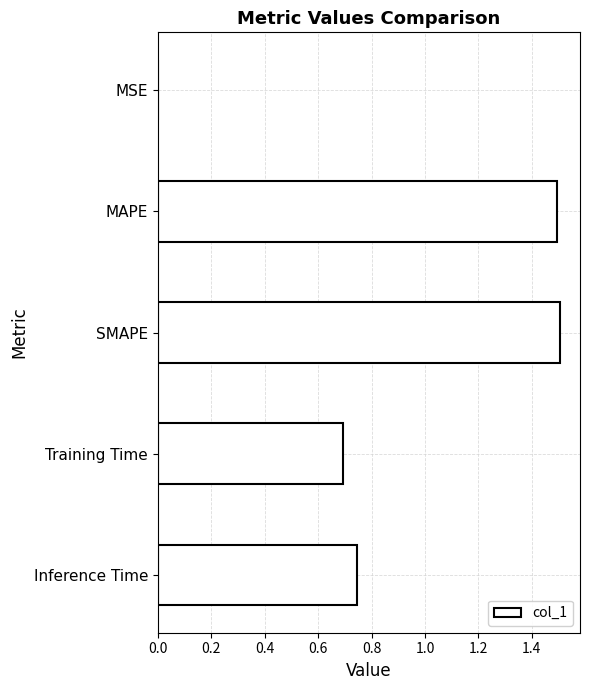

Between SMAPE and Training Time, which is larger?

SMAPE